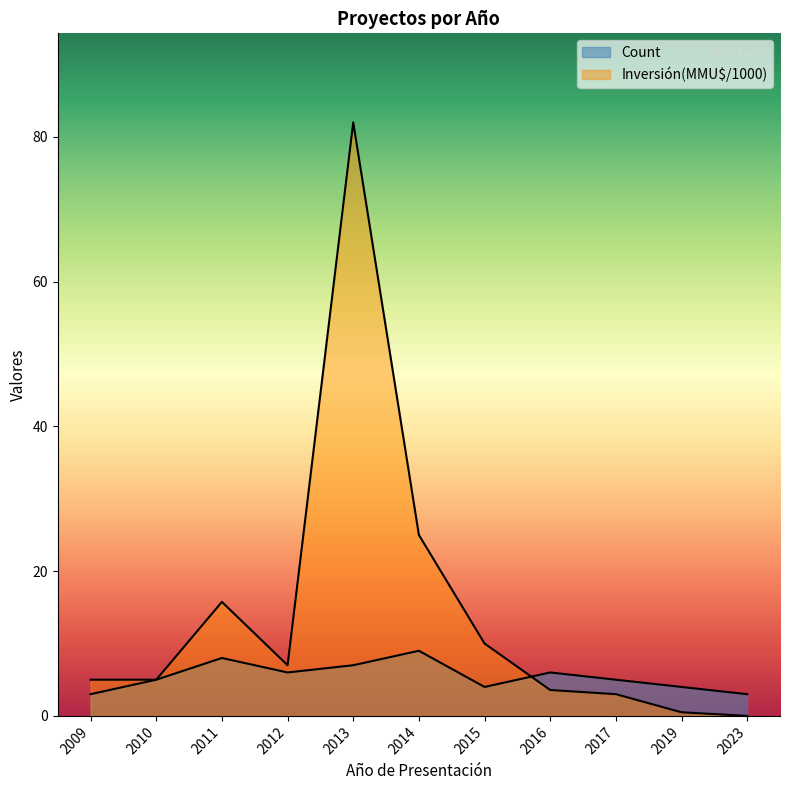

Reading right to left, transcribe all the data shown in this chart.

Count: 2023=3.0	2019=4.0	2017=5.0	2016=6.0	2015=4.0	2014=9.0	2013=7.0	2012=6.0	2011=8.0	2010=5.0	2009=3.0
Inversión(MMU$): 2023=0.0	2019=0.5	2017=3.0	2016=3.6	2015=10.0	2014=25.0	2013=82.0	2012=7.0	2011=15.8	2010=5.0	2009=5.0